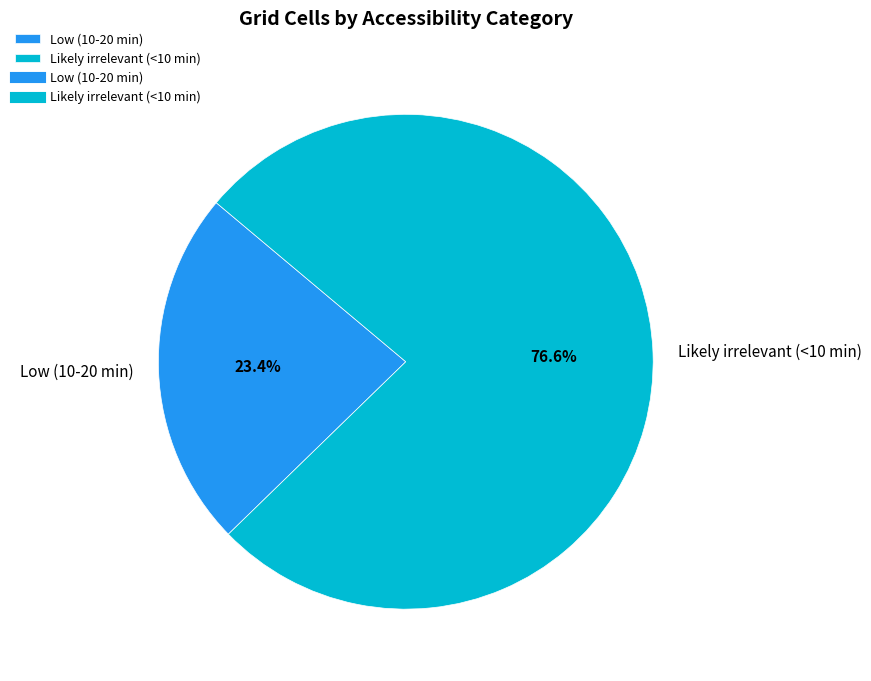

To the nearest percent, what portion does Low (10-20 min) represent?

23%